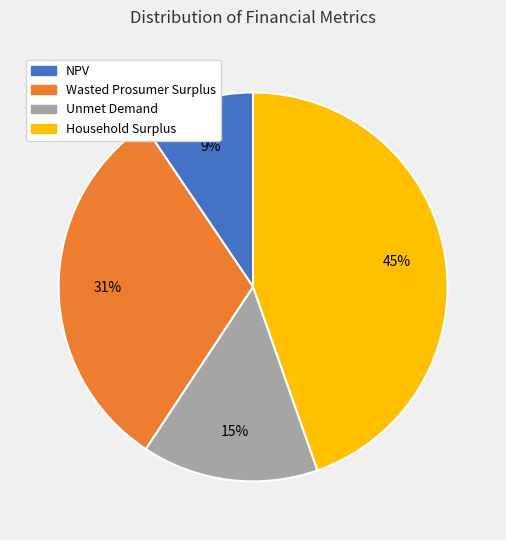

What is the ratio of the value at NPV to the value at Wasted Prosumer Surplus?

0.3